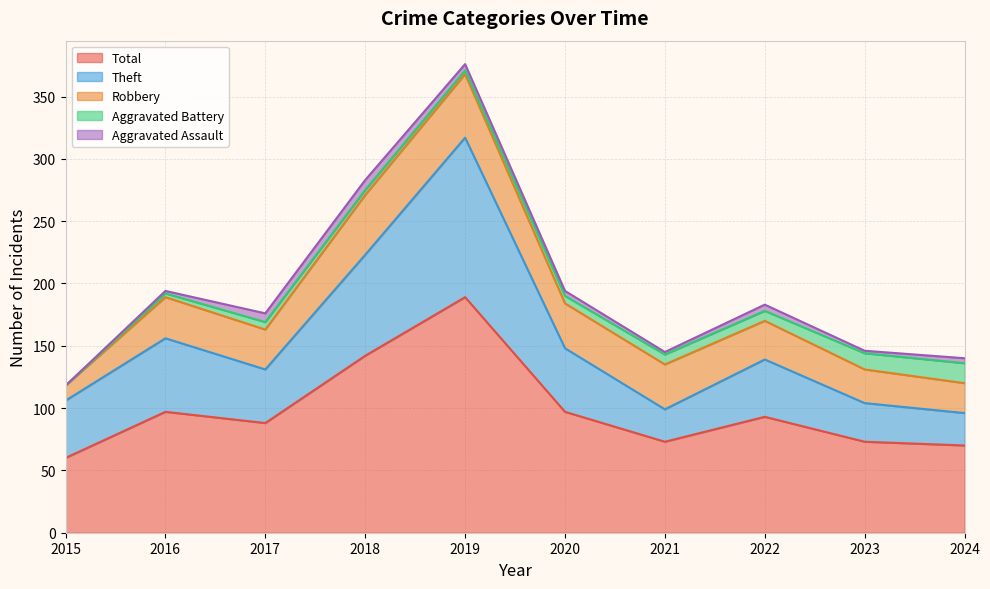

Reading left to right, what are all the values shown in this chart?

Robbery: 12	33	32	48	51	36	36	31	27	24
Theft: 46	59	43	81	128	51	26	46	31	26
Aggravated Battery: 0	3	6	4	3	6	8	8	13	16
Aggravated Assault: 0	2	7	8	5	4	2	5	2	4
Total: 60	97	88	142	189	97	73	93	73	70